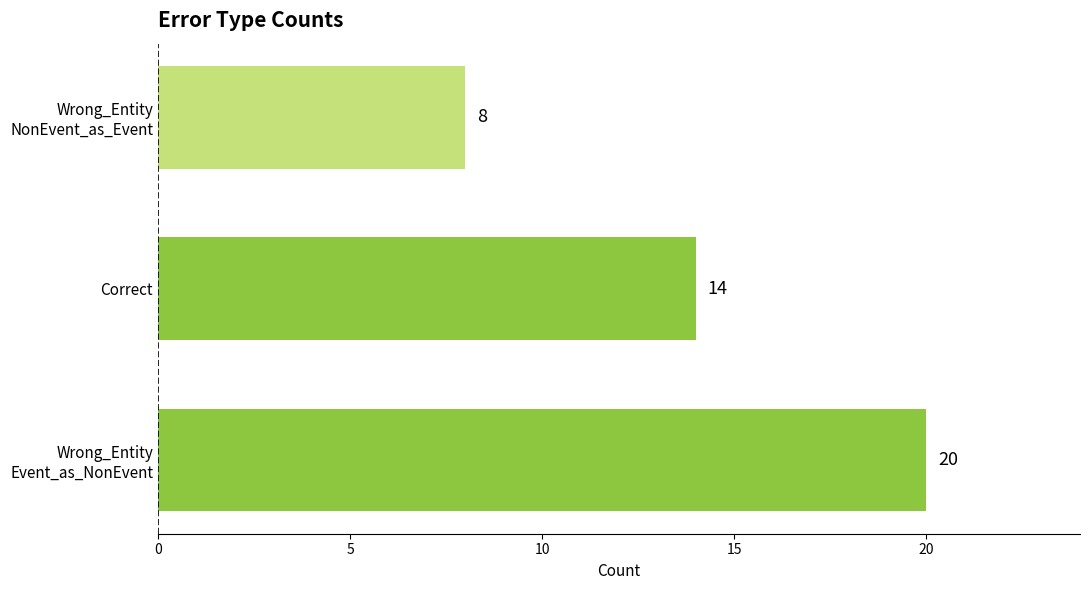

What is the maximum value shown in the chart?

20